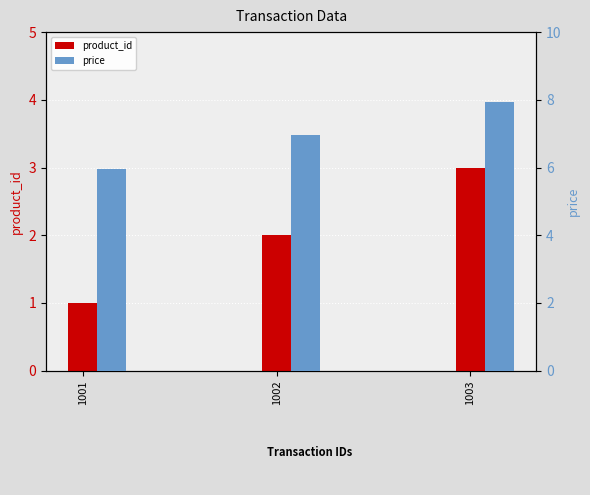

What is the sum of all price values?

20.9